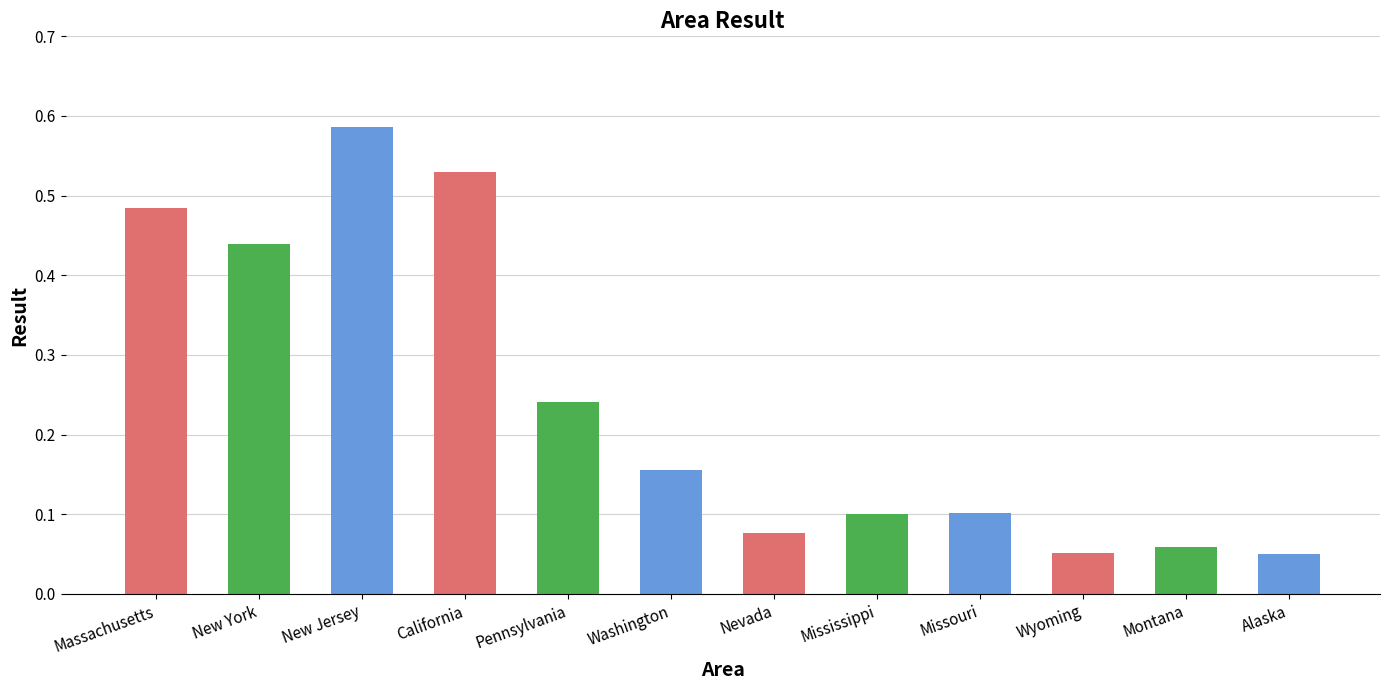

What is the sum of all values?

2.9